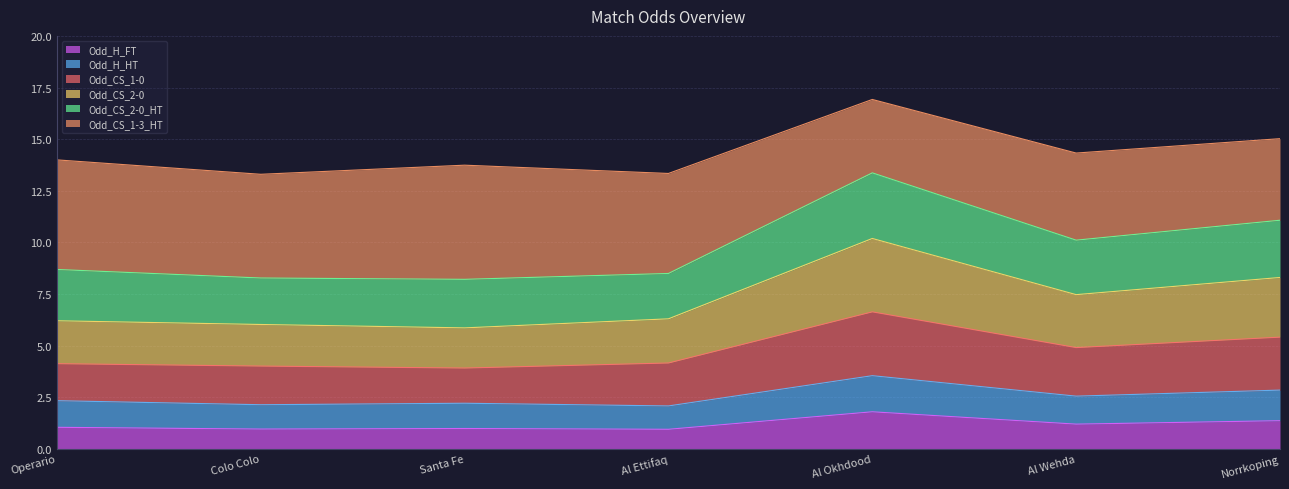

Is it true that Odd_CS_1-0 equals 2.9 at Al Wehda?

False